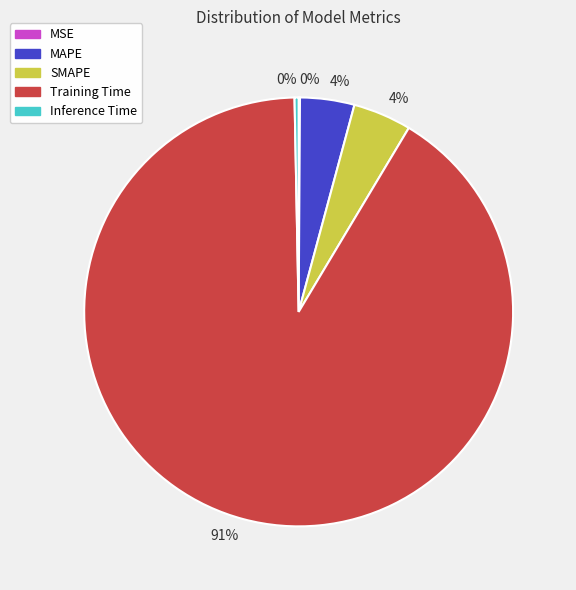

Does any single category account for the majority?

Yes